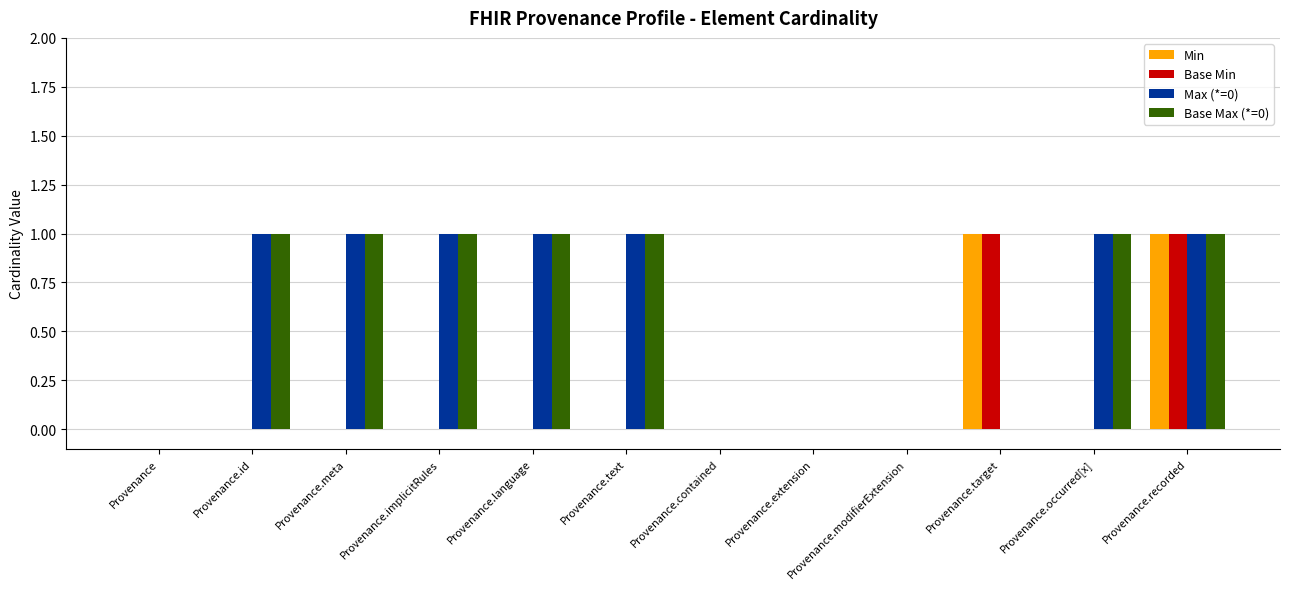

Is it true that Max (*=0) equals 2 at Provenance.id?

False